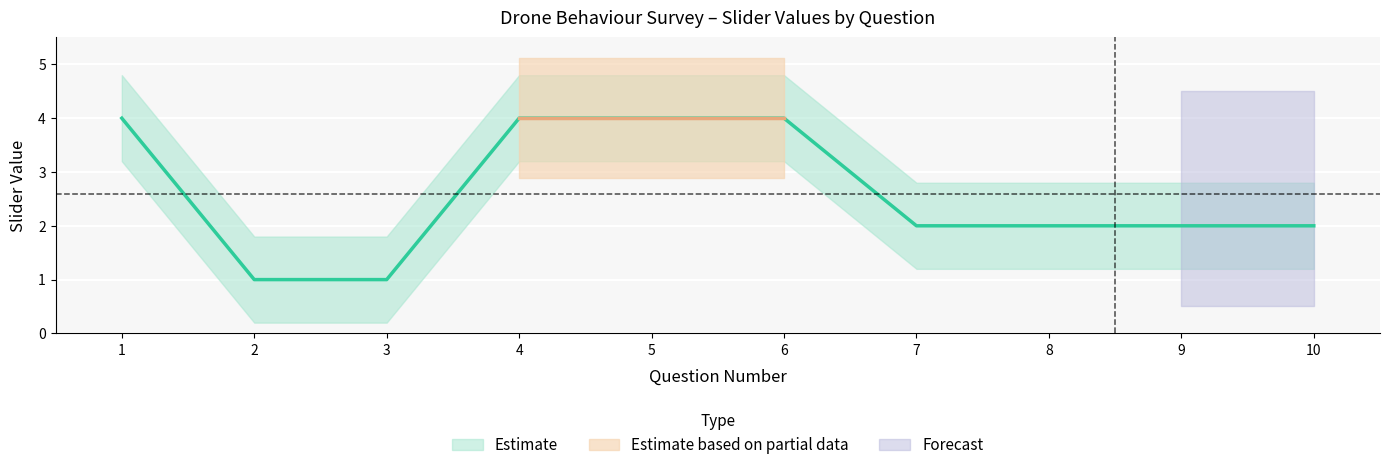

The value at 7 is 3. True or false?

False